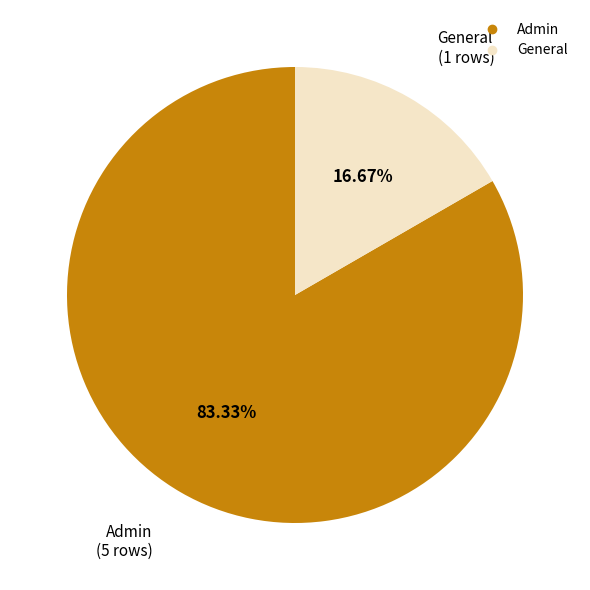

Combined, what portion of the pie is Admin and General?

100.0%